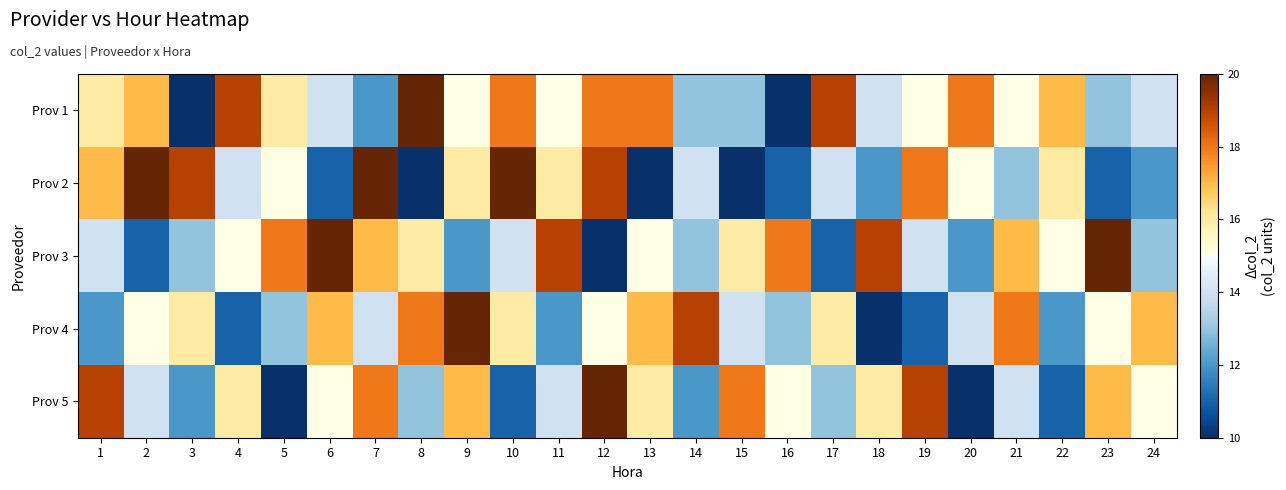

What is the greatest value displayed?

20